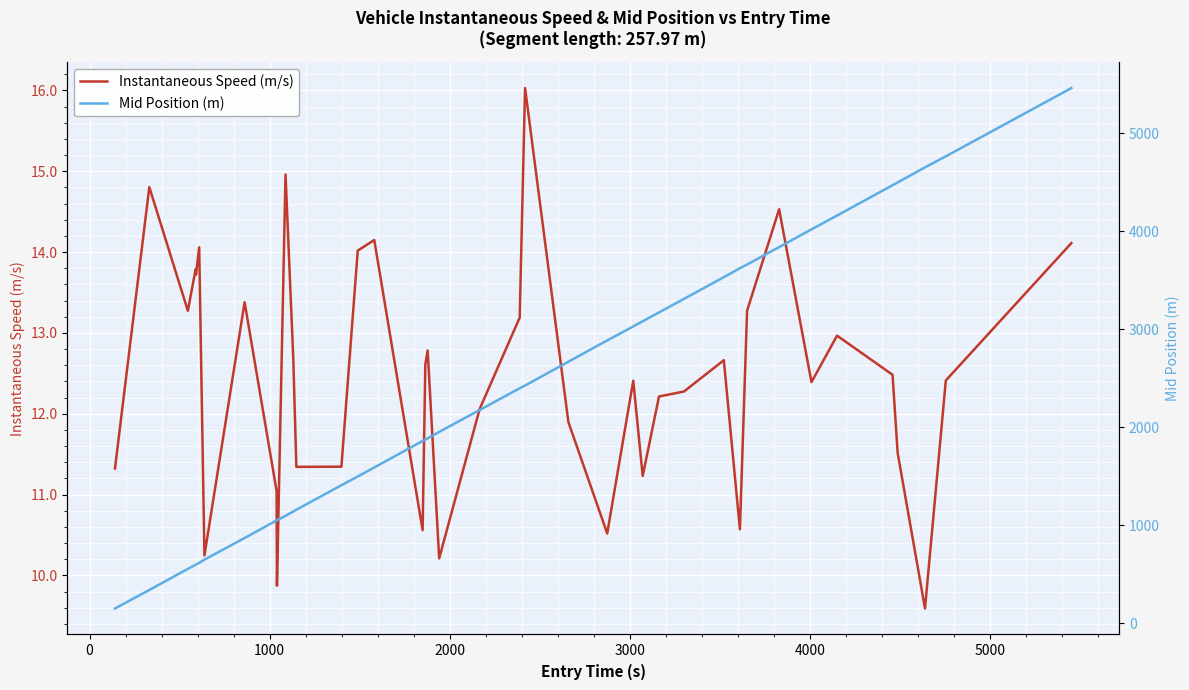

What are all the series names shown in the legend?

Instantaneous Speed (m/s), Mid Position (m)